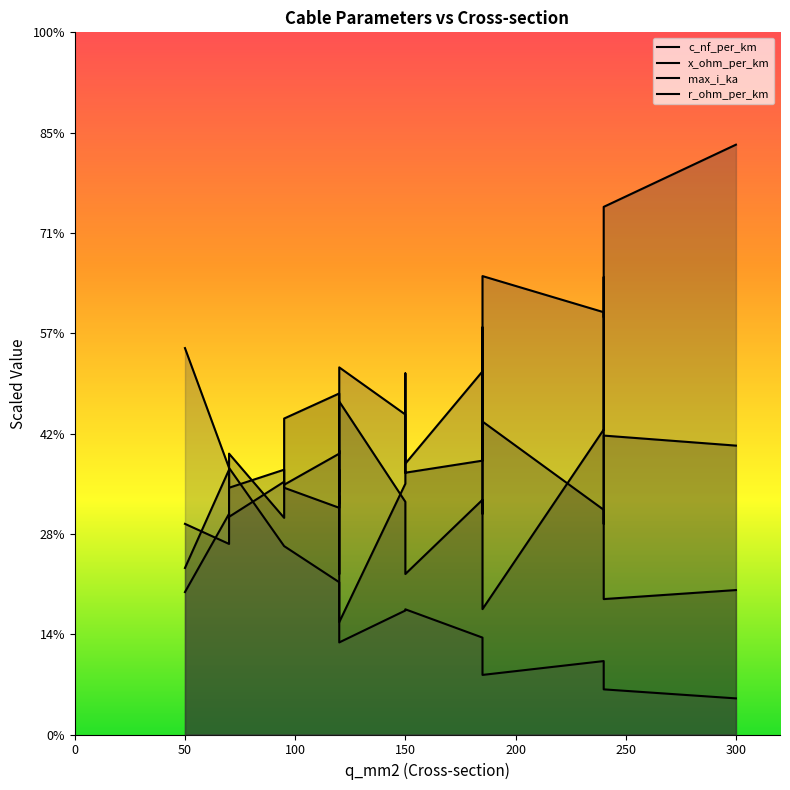

Where do x_ohm_per_km and max_i_ka first cross each other?

150 and 200